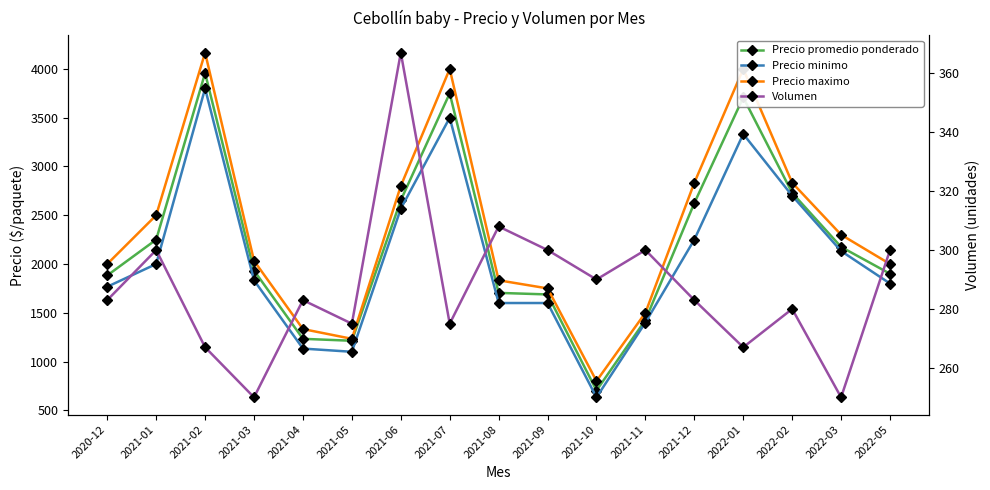

Between 2020-12 and 2022-03, which is larger?

2022-03